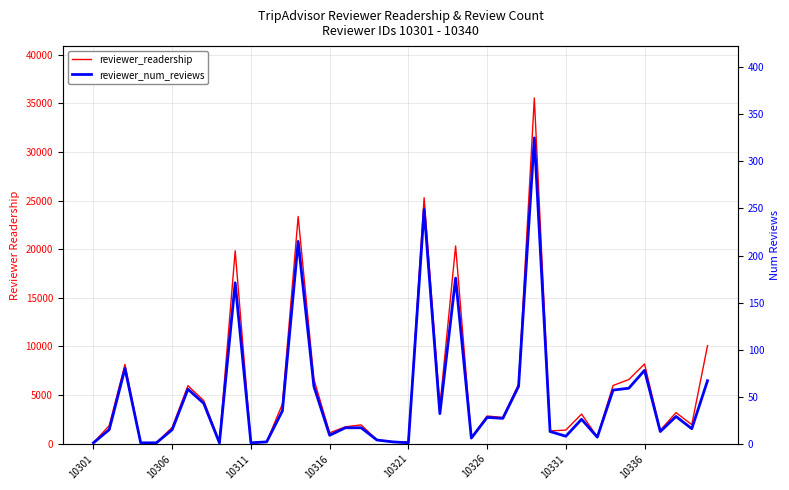

Is it true that reviewer_num_reviews equals 3 at 18?

False